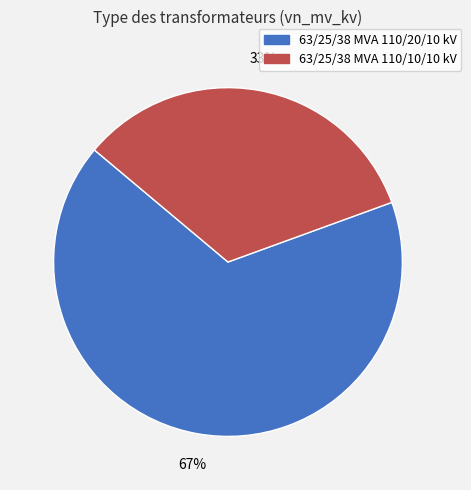

To the nearest percent, what is the combined percentage of 63/25/38 MVA 110/10/10 kV and 63/25/38 MVA 110/20/10 kV?

100%